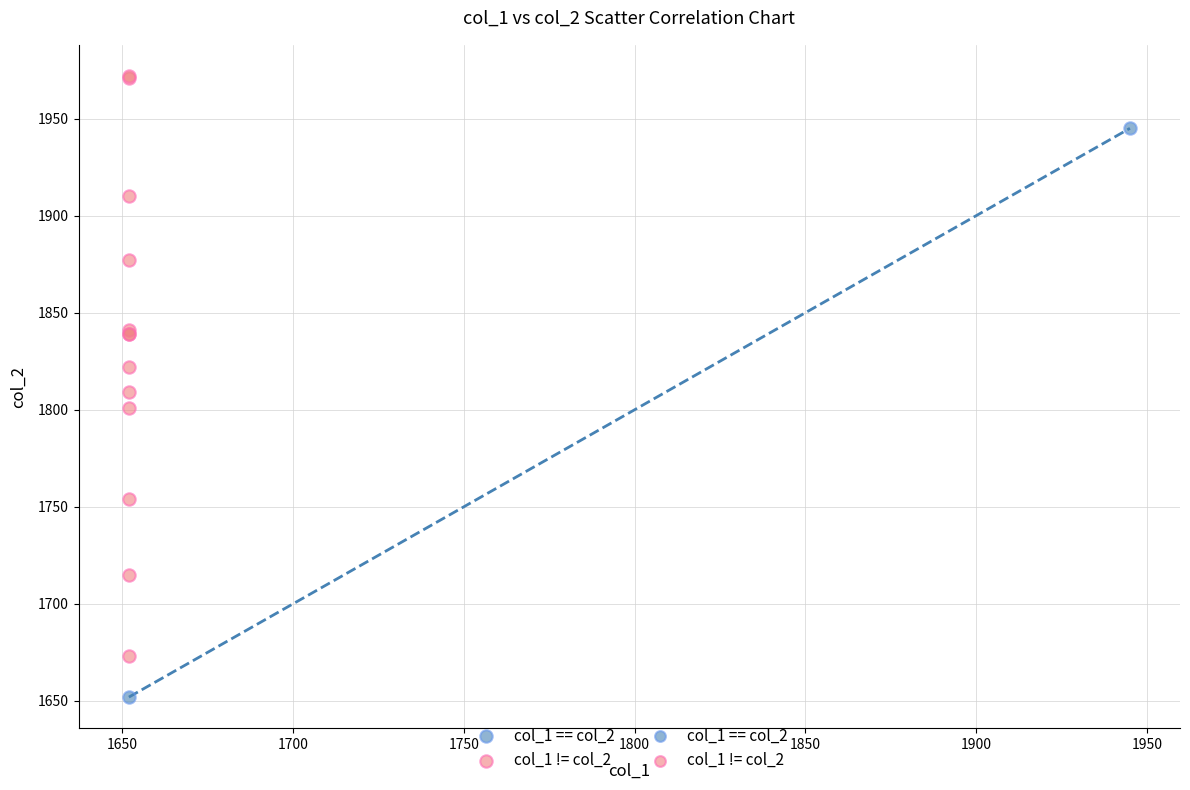

Which series contains the highest Y value?

col_1 != col_2